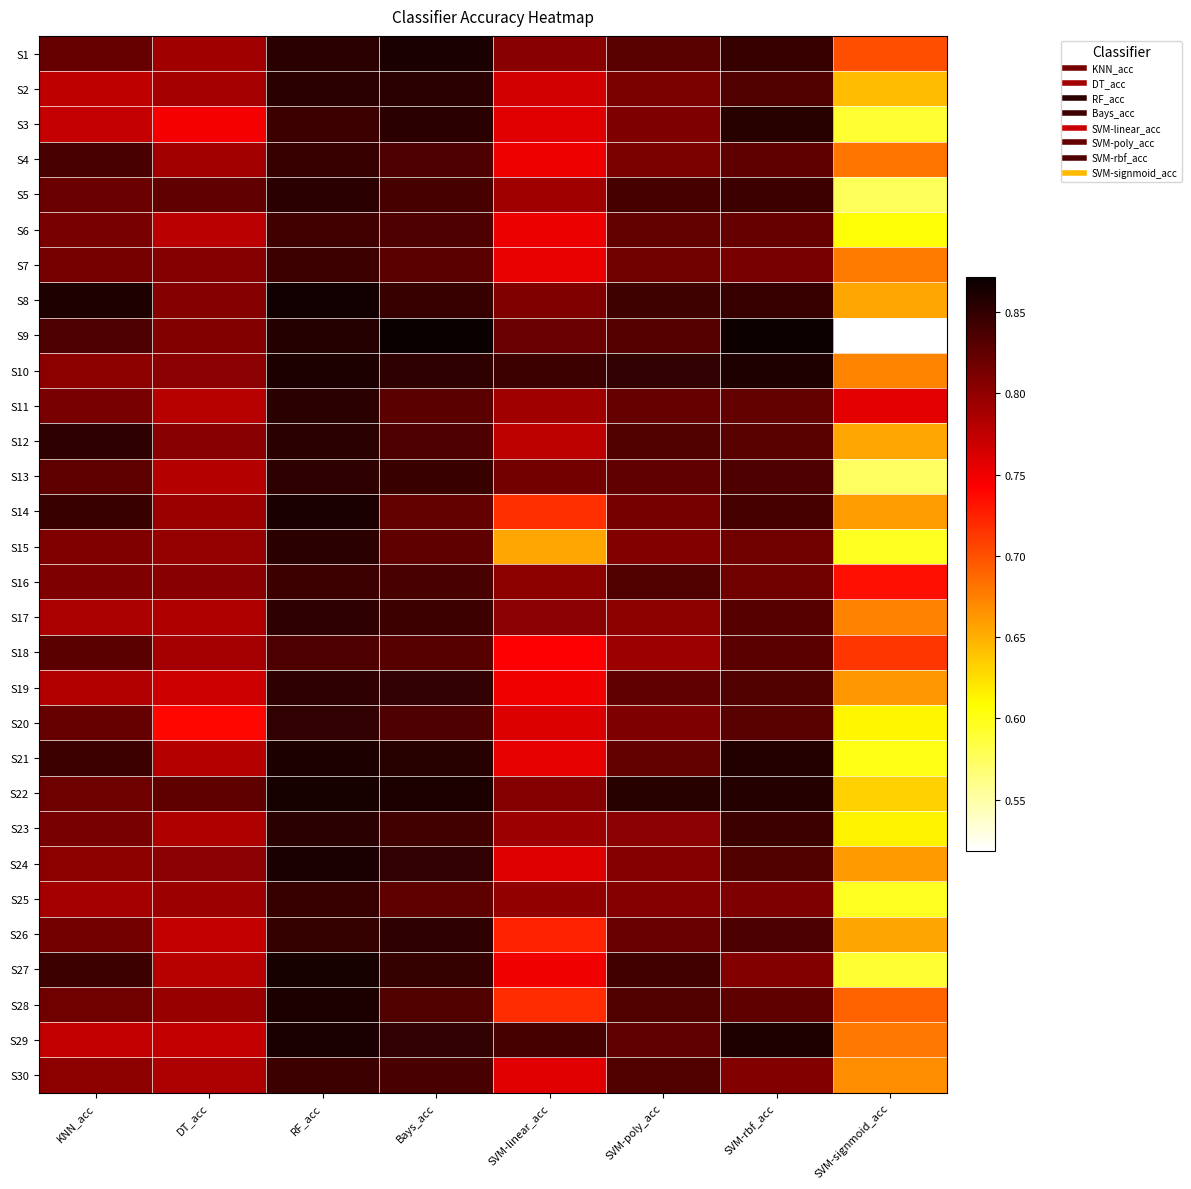

Count the number of categories in the chart.

8